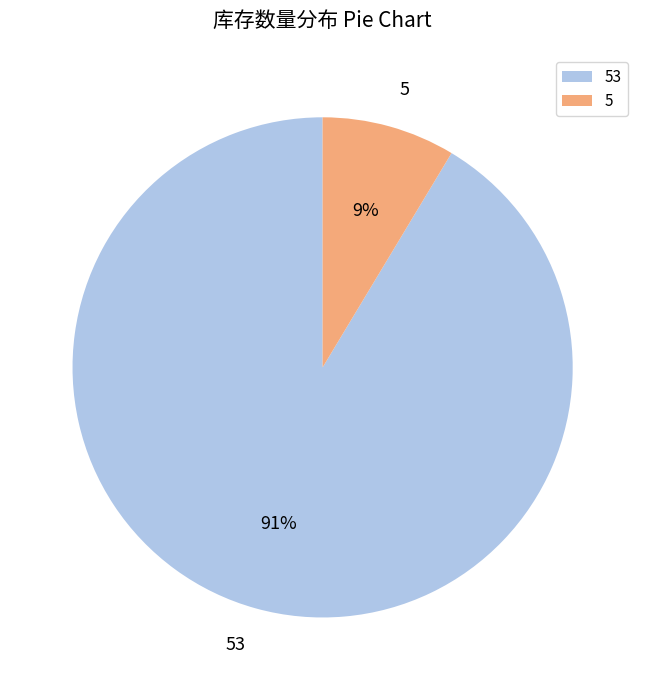

To the nearest percent, what is the combined percentage of 53 and 5?

100%